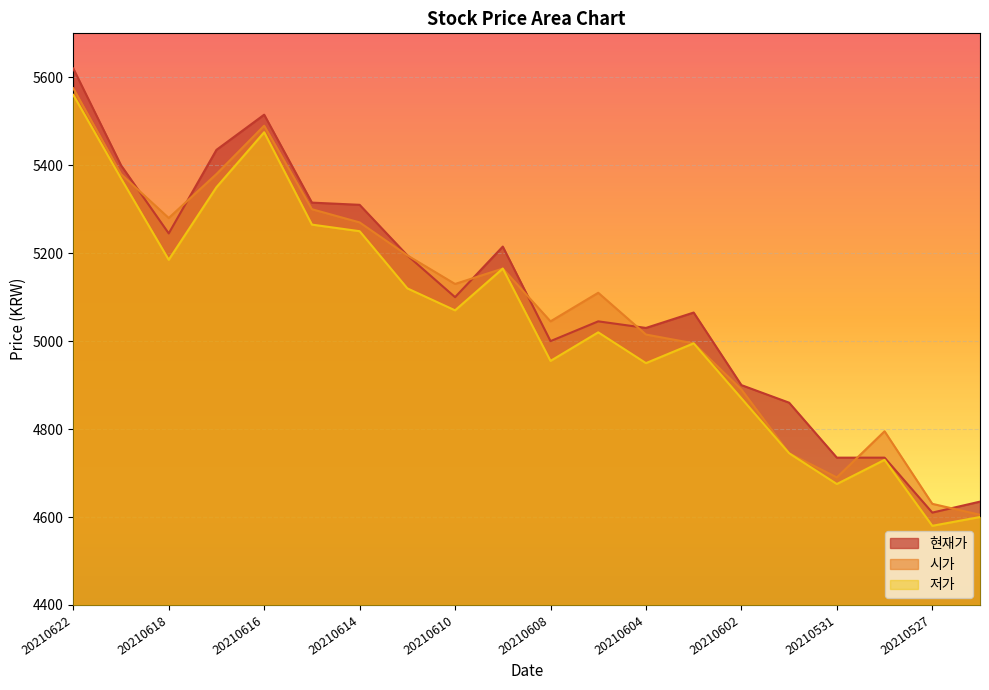

Is it true that 현재가 equals 7941 at 20210601?

False